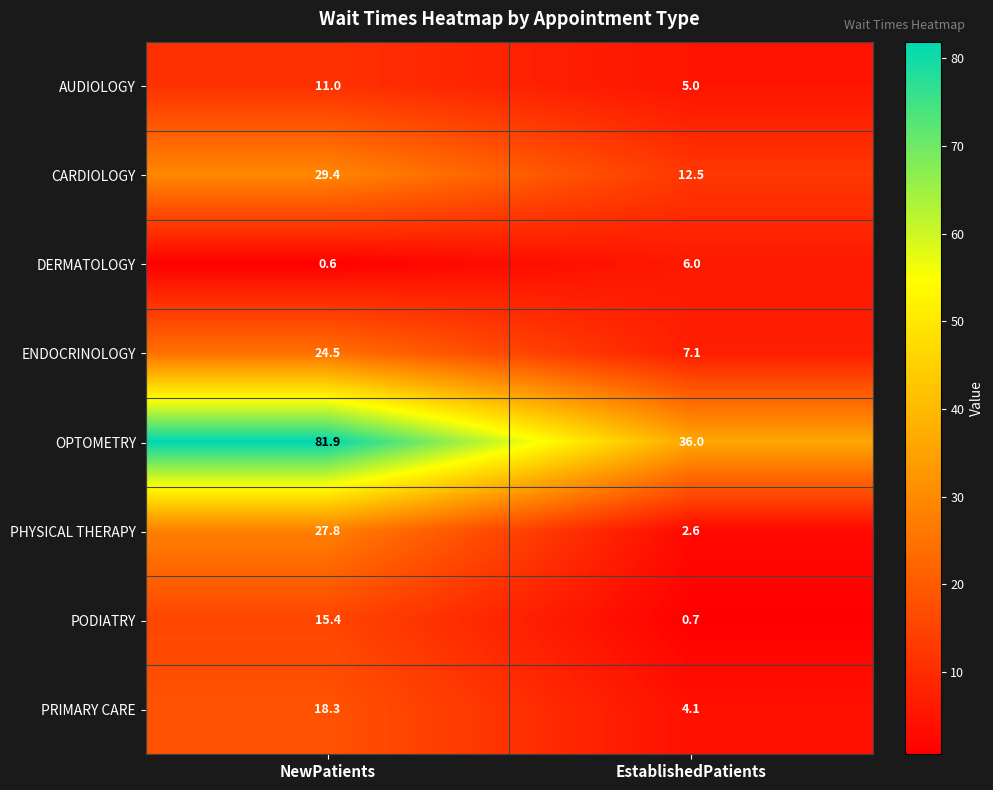

What is the minimum value shown in the chart?

0.6